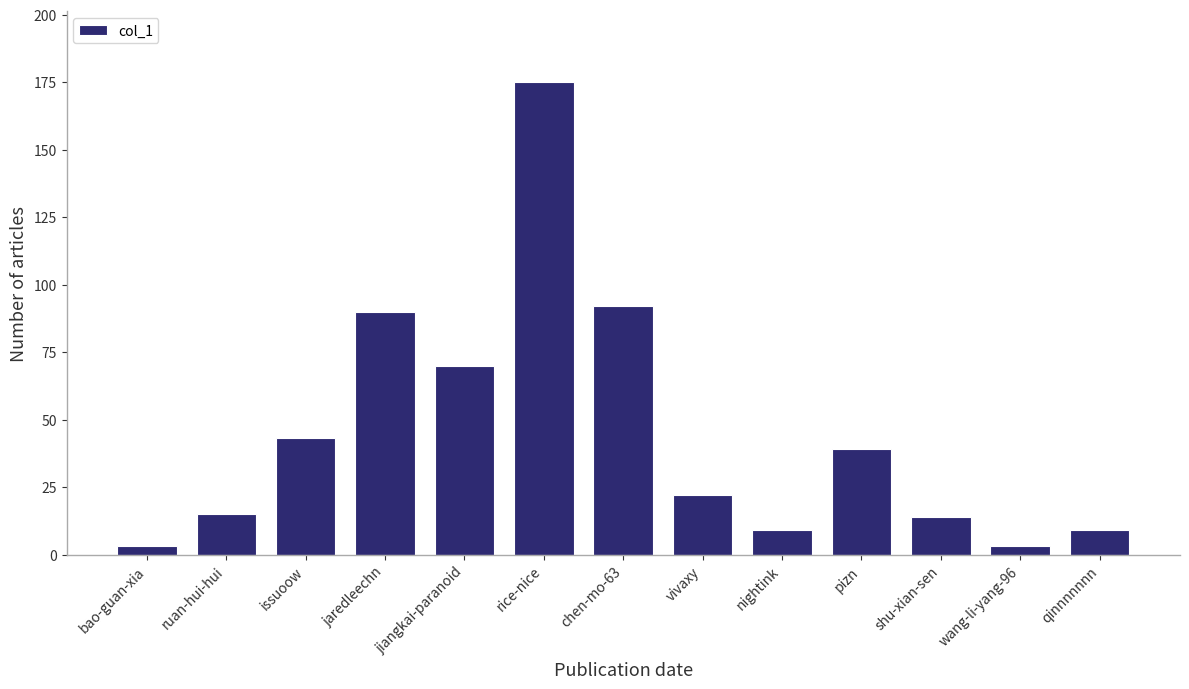

Is it true that the value at shu-xian-sen is 14?

True